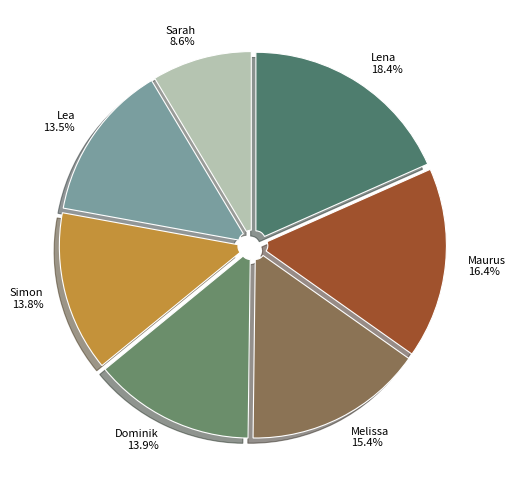

What is the ratio of the value at Lena to the value at Lea?

1.4